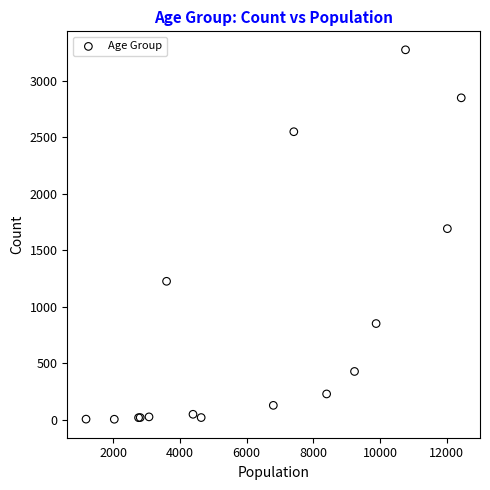

What Y value in the scatter plot is closest to 1638?

1690